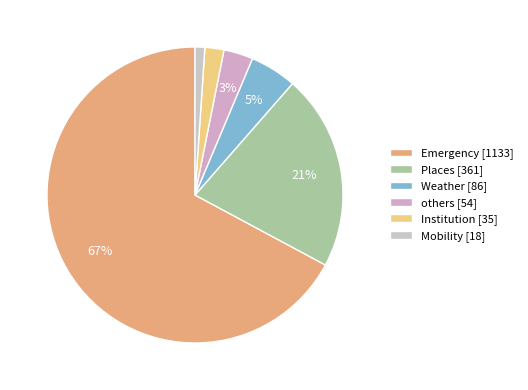

To the nearest percent, what portion does Weather represent?

5%